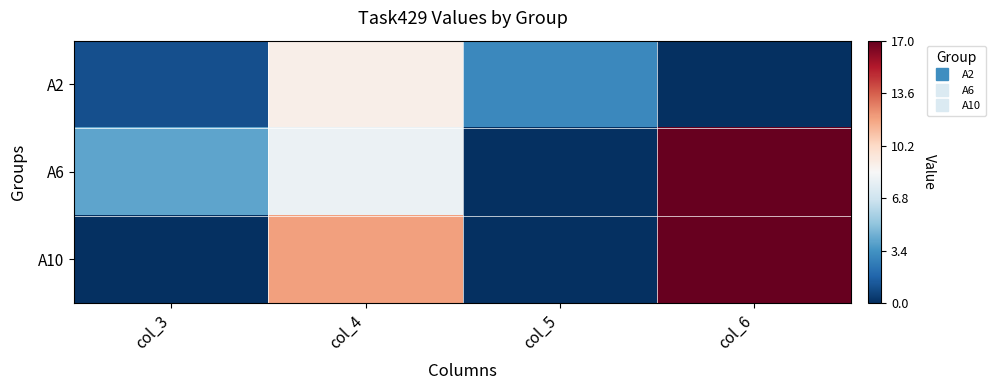

What is the greatest value displayed?

17